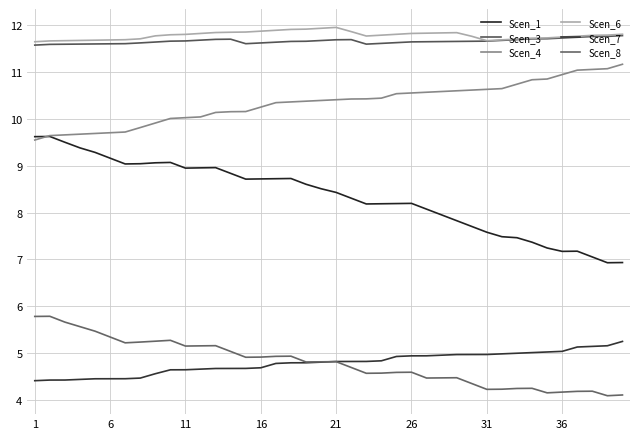

What is the difference between the second highest and second lowest values in the Scen_8 series?

1.7